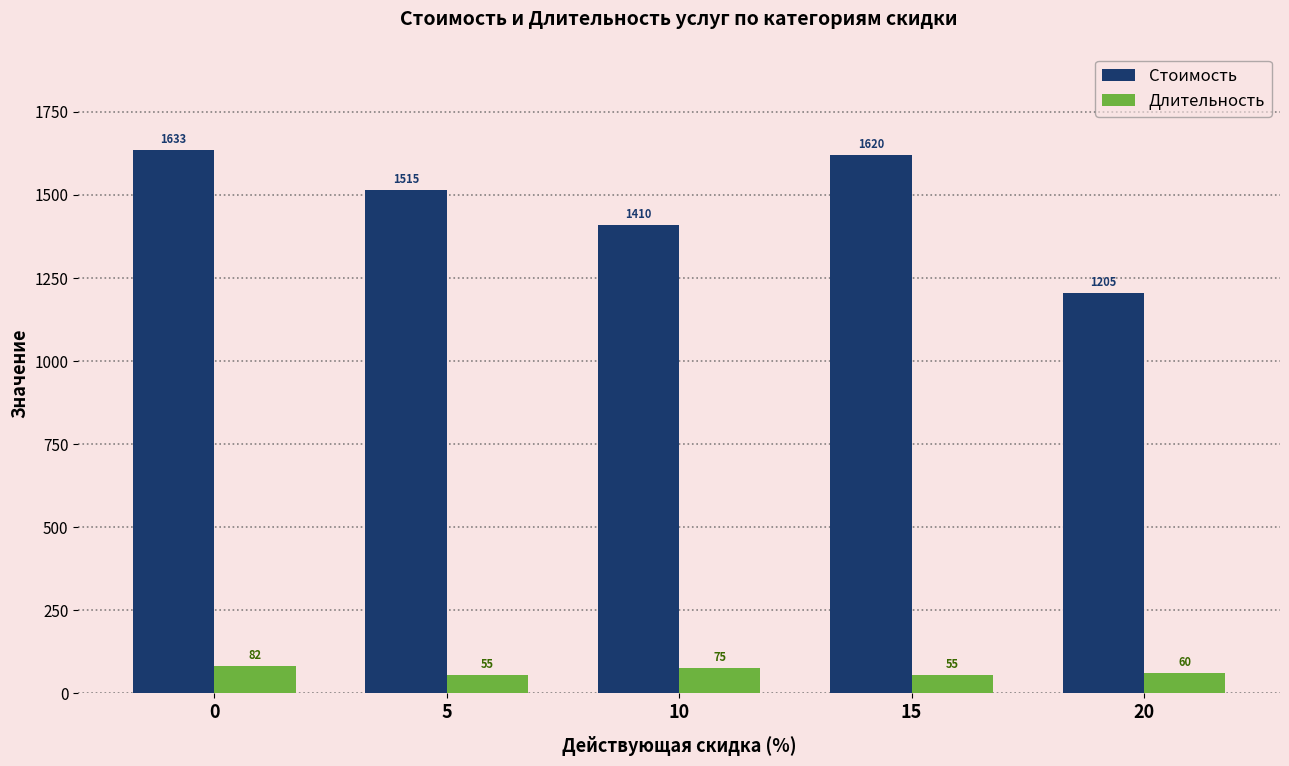

True or false: Стоимость has a value of 1410.0 at 10.

True